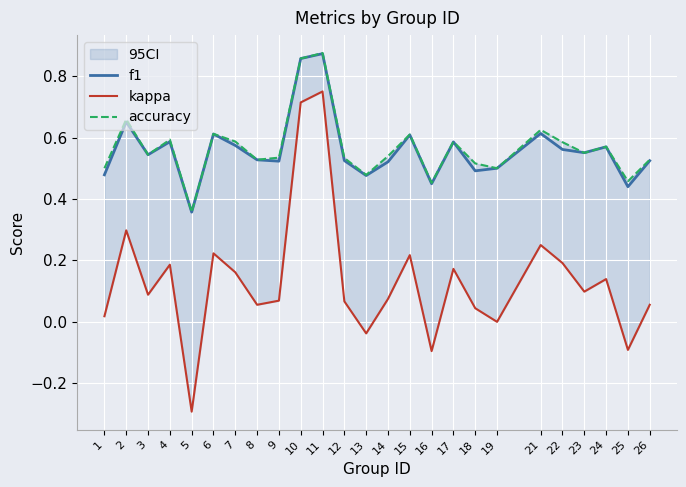

In f1, how many points are lower than both neighbors (excluding endpoints)?

8